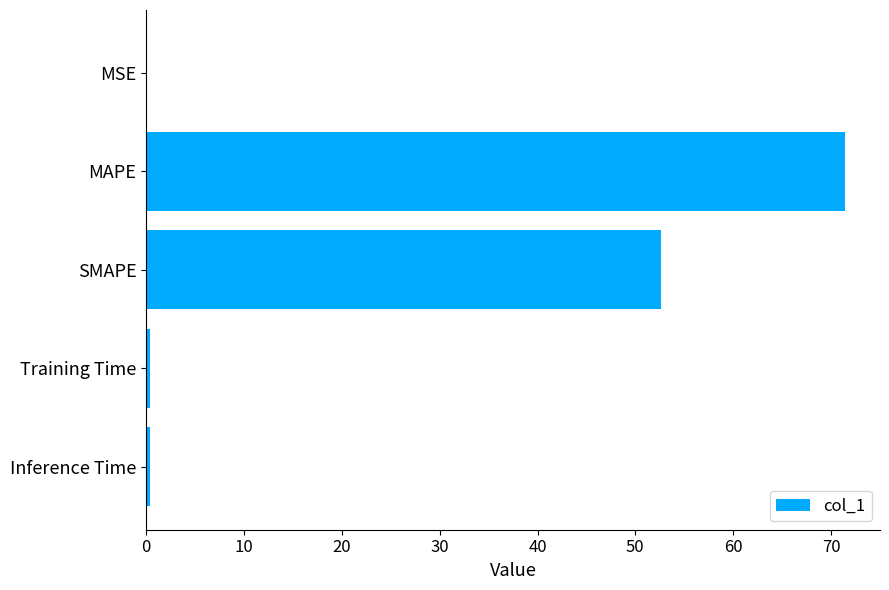

The value at MAPE is 71.4. True or false?

True